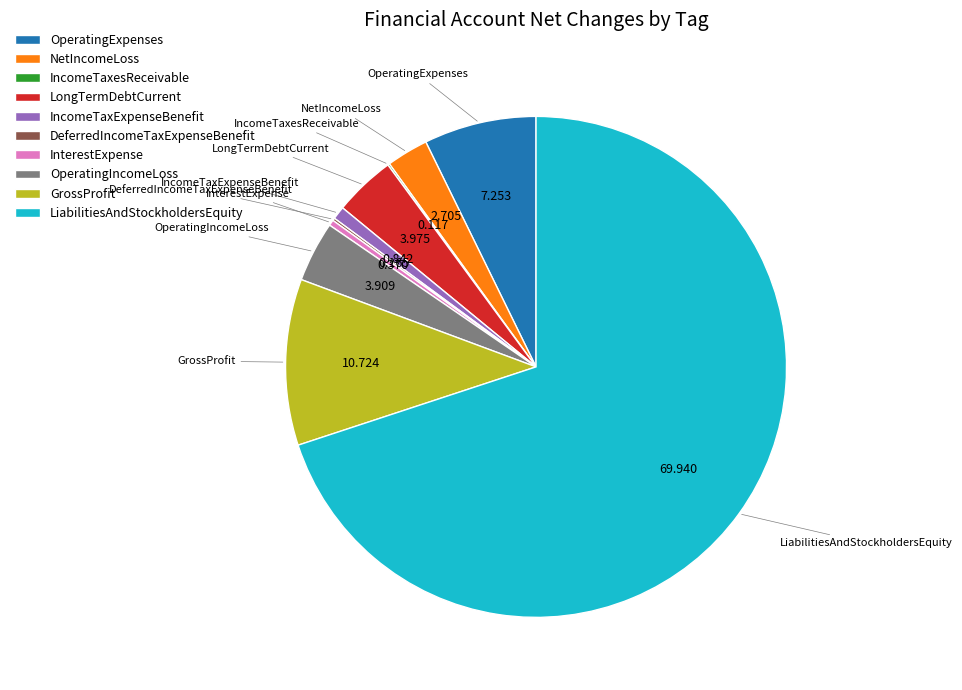

Does LiabilitiesAndStockholdersEquity represent more than half of the total?

Yes